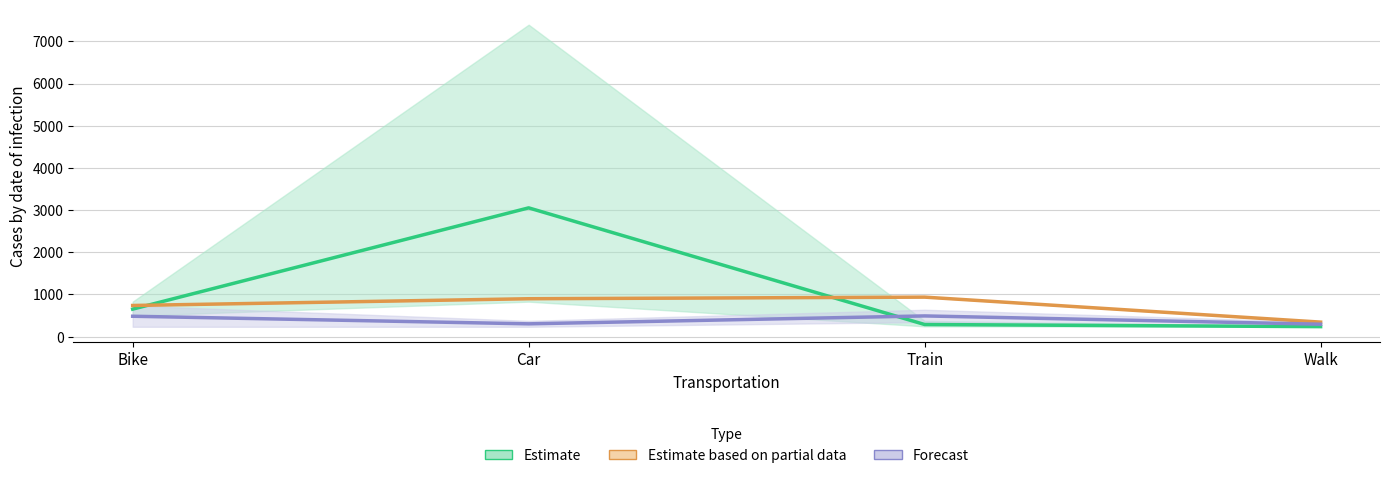

What position from the right is Car?

3